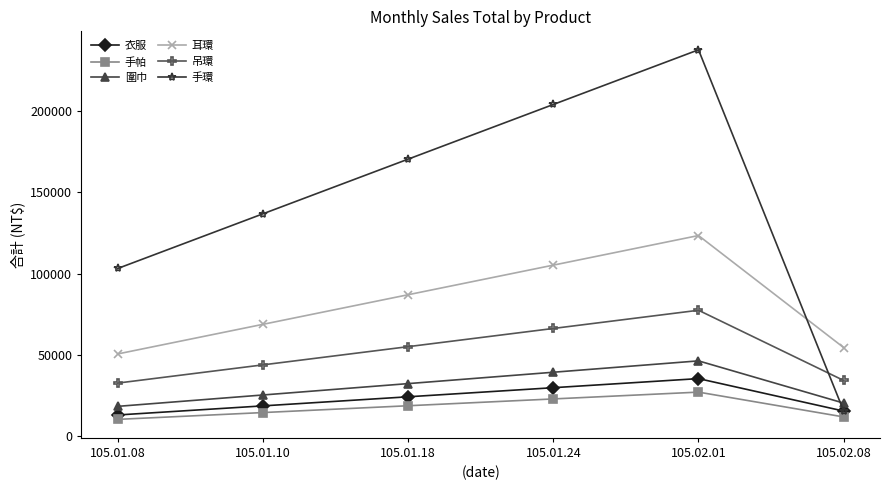

What are all the series names shown in the legend?

衣服, 手帕, 圍巾, 耳環, 吊環, 手環